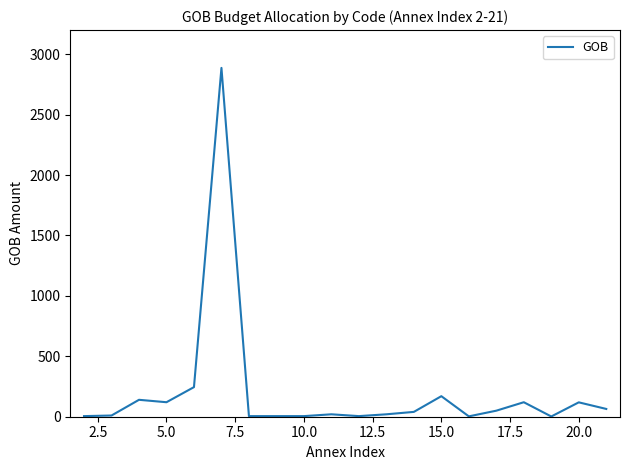

What is the difference between the maximum and minimum values?

2885.1